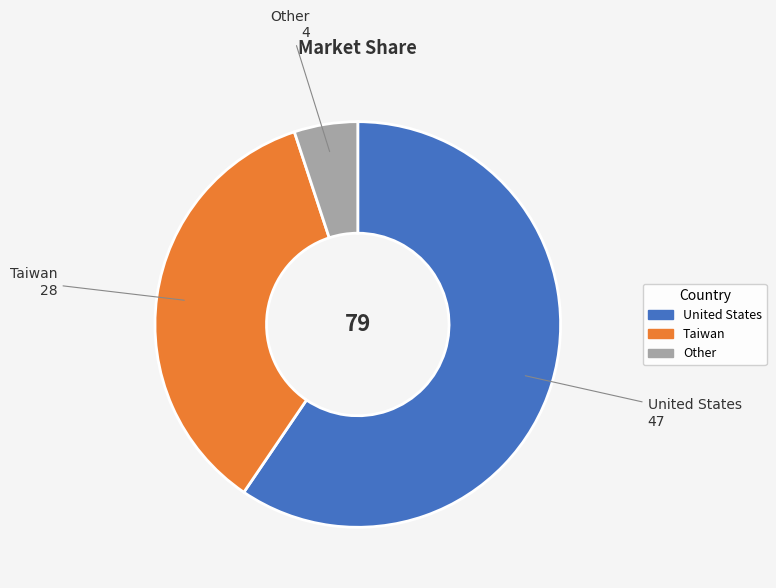

Which slice is the smallest?

Other